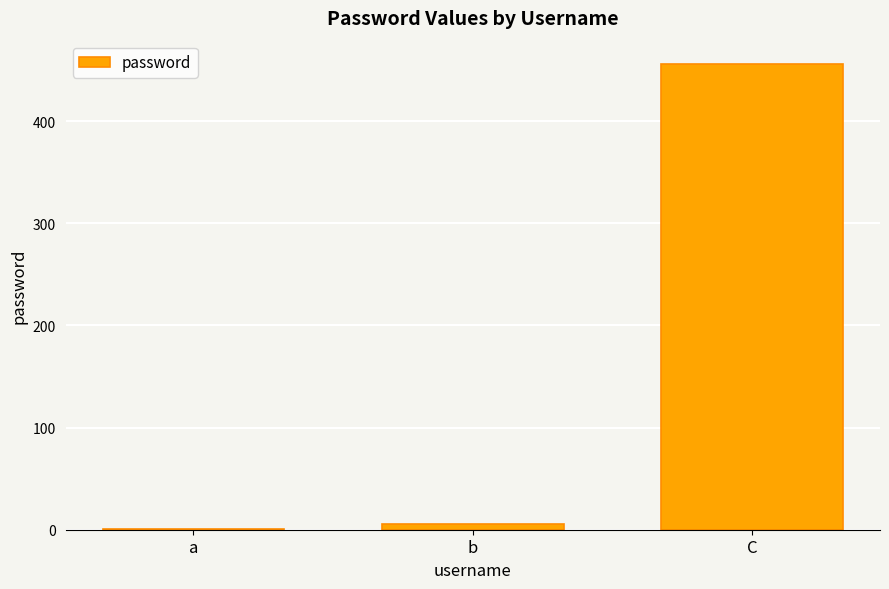

What is the maximum value shown in the chart?

456